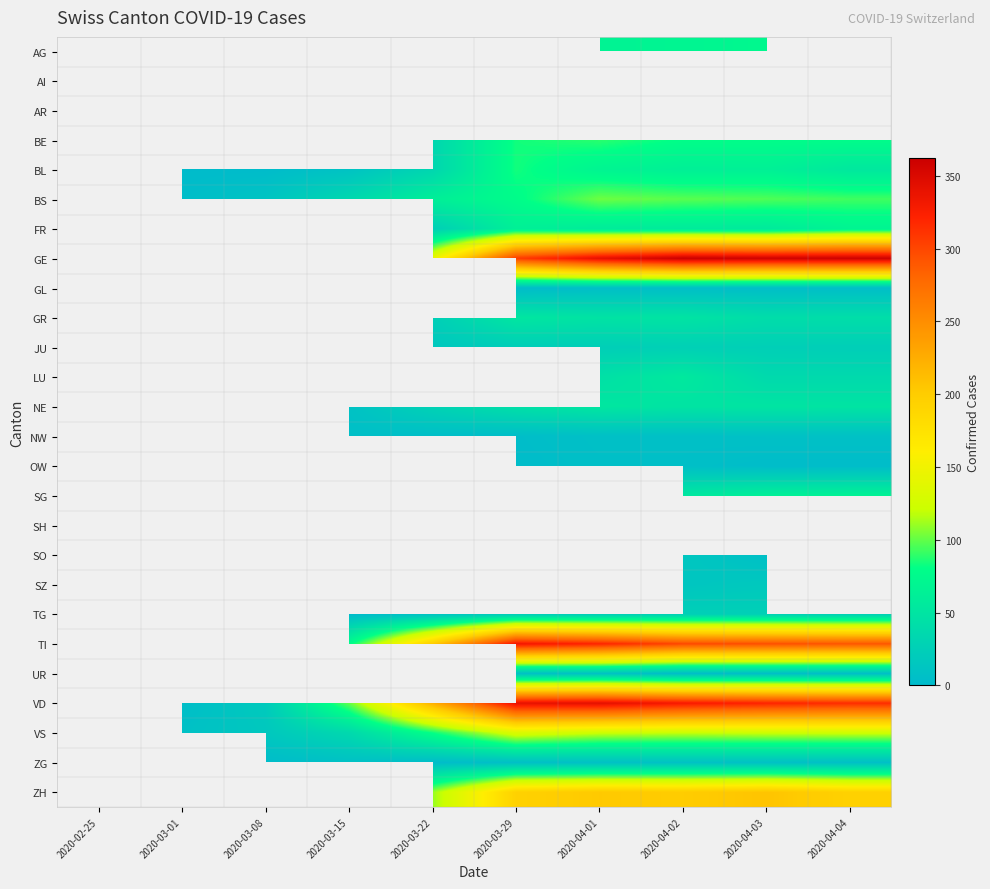

What is the sum of the VD values at 2020-03-08 and 2020-03-15?

119.0